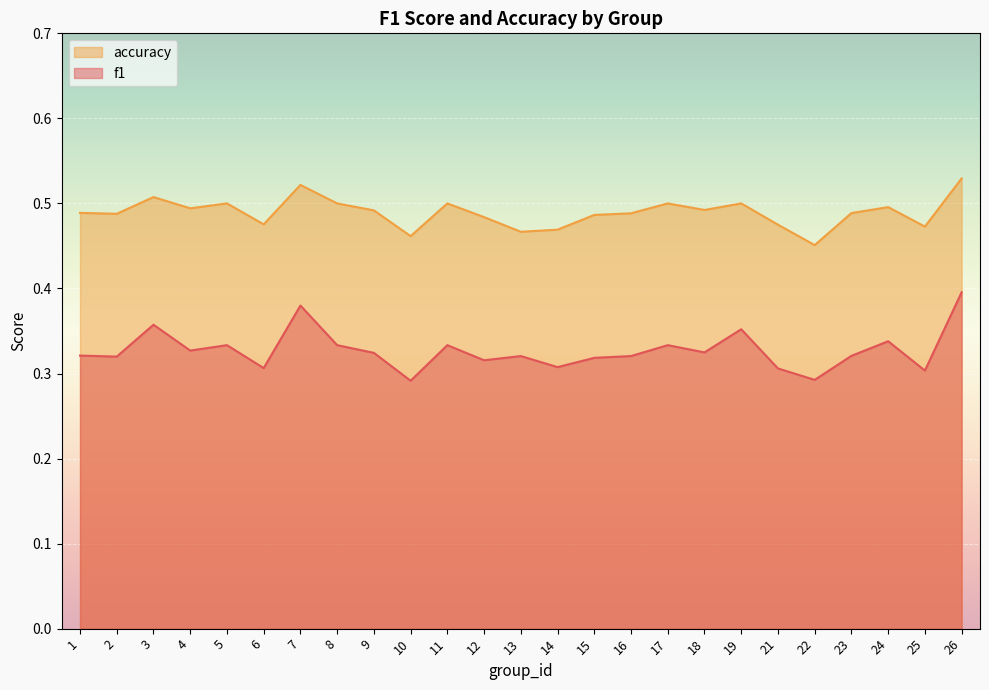

List the labels in order of accuracy value, largest first.

26, 7, 3, 5, 8, 11, 17, 19, 24, 4, 18, 9, 1, 23, 16, 2, 15, 12, 6, 21, 25, 14, 13, 10, 22